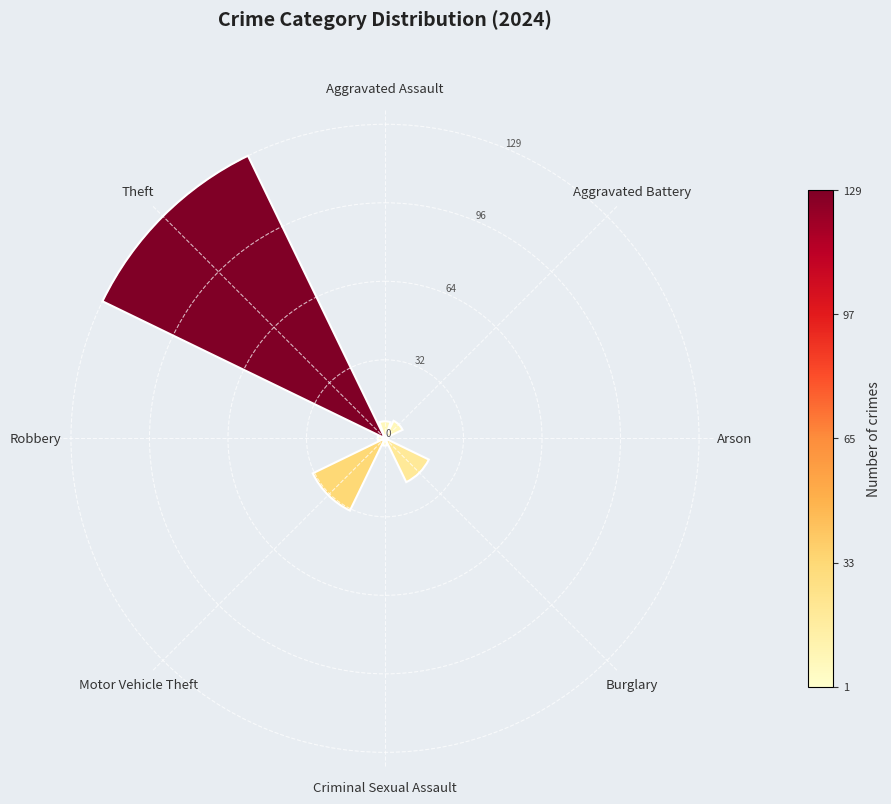

What is the difference between the second highest and second lowest values?

30